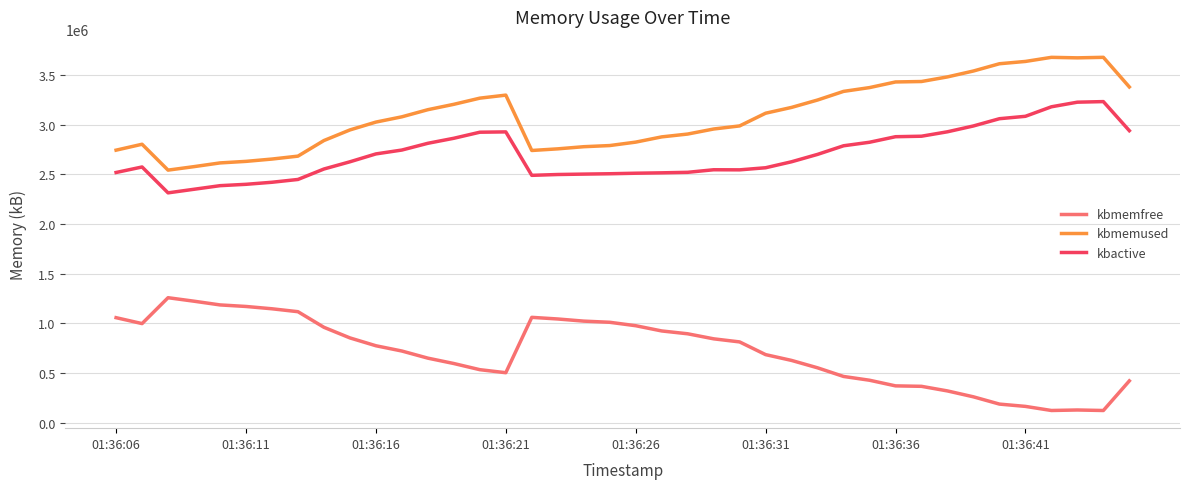

What is the difference between the maximum and minimum values in the kbactive series?

917636